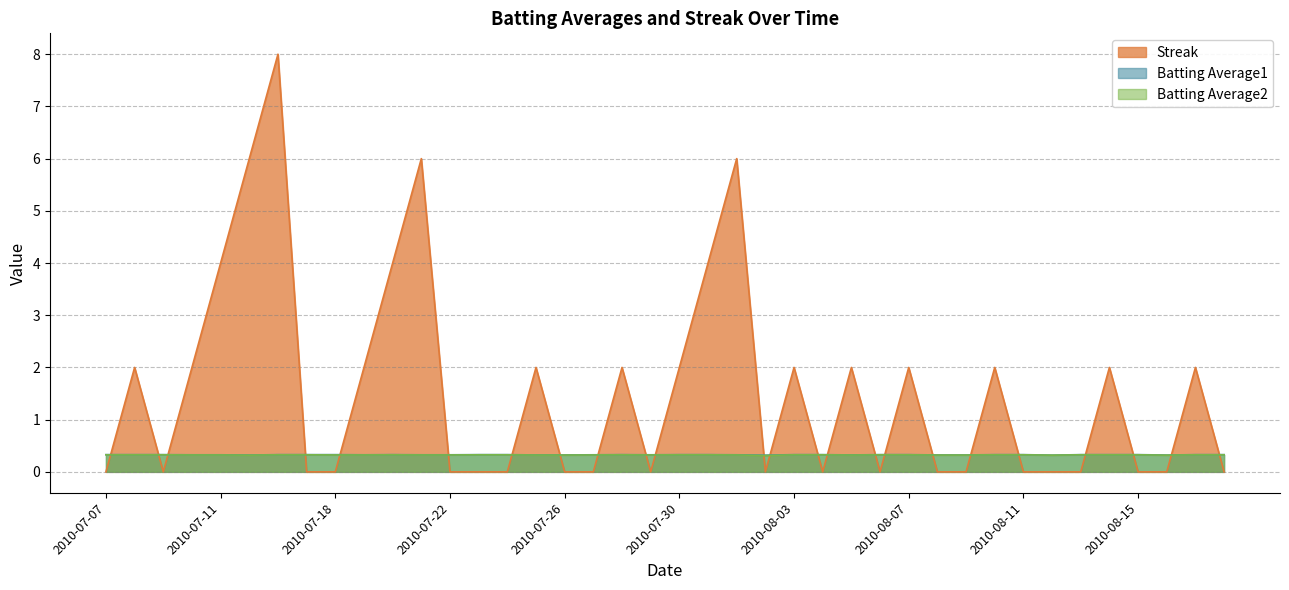

How many lines are shown in the chart?

3